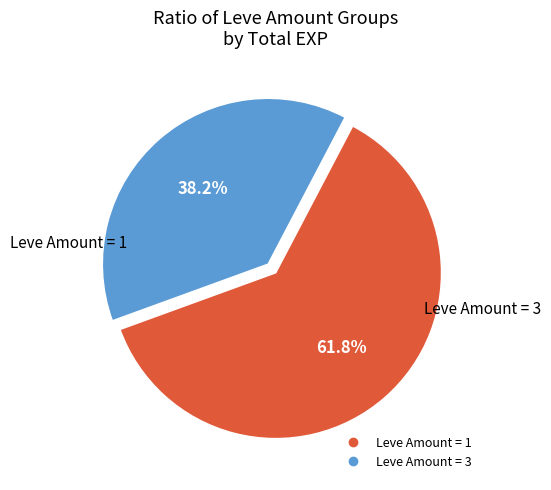

Is there a majority slice in this chart?

Yes